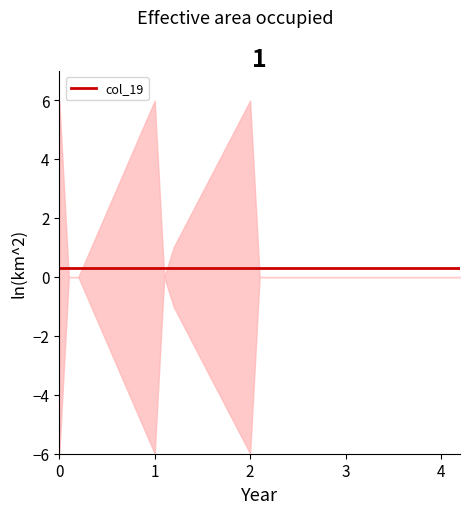

At which category is the sum across all series the highest?

2.0